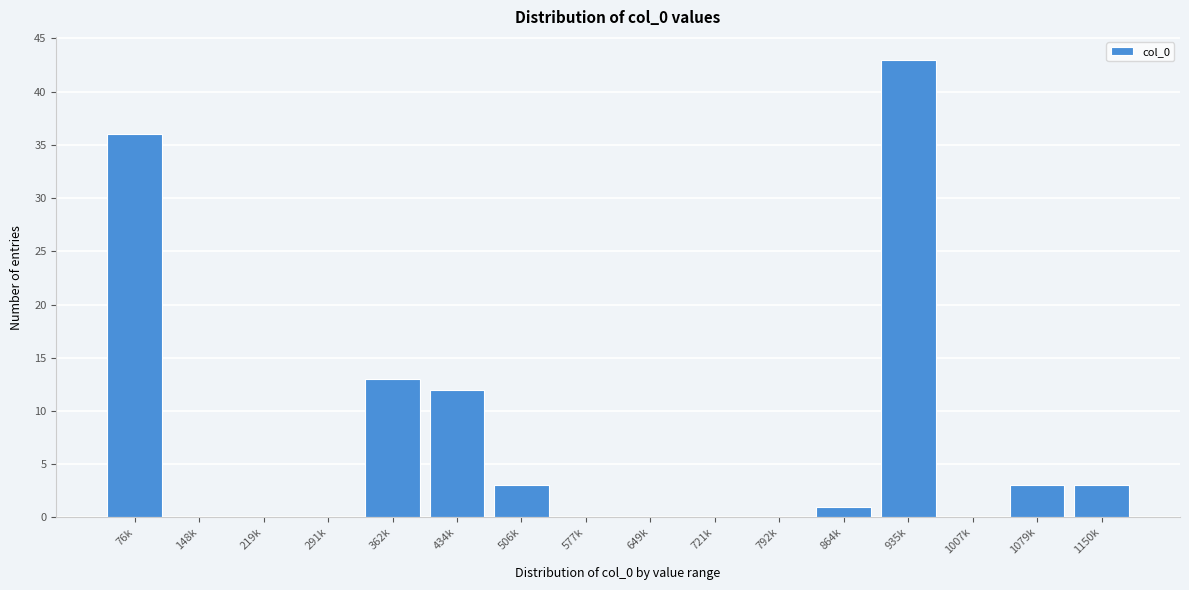

Reading right to left, transcribe all the data shown in this chart.

1150k=3	1079k=3	1007k=0	935k=43	864k=1	792k=0	721k=0	649k=0	577k=0	506k=3	434k=12	362k=13	291k=0	219k=0	148k=0	76k=36